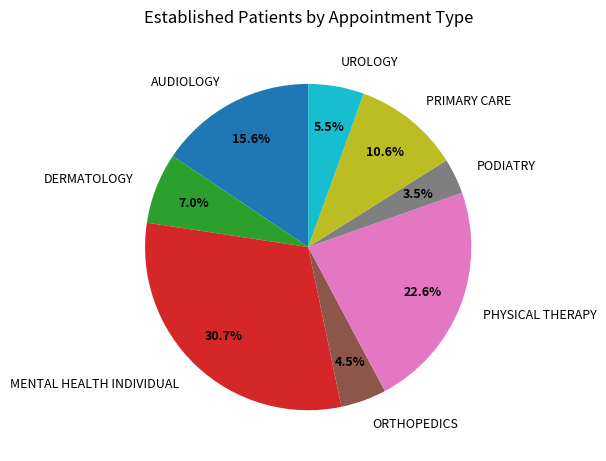

To the nearest percent, what percentage of the pie is AUDIOLOGY?

16%